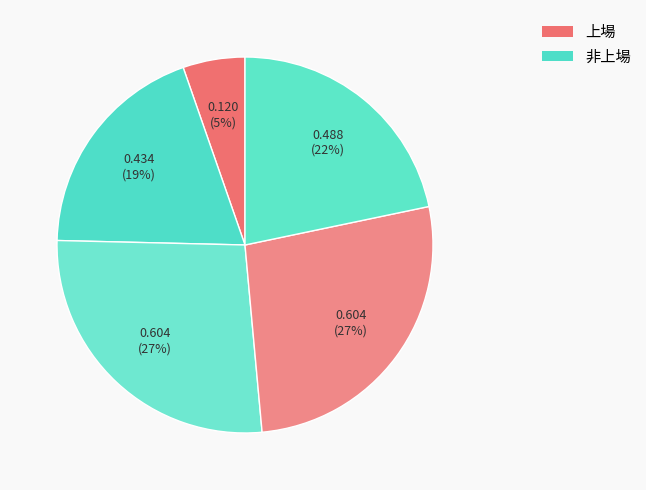

Count the number of slices in the pie.

5